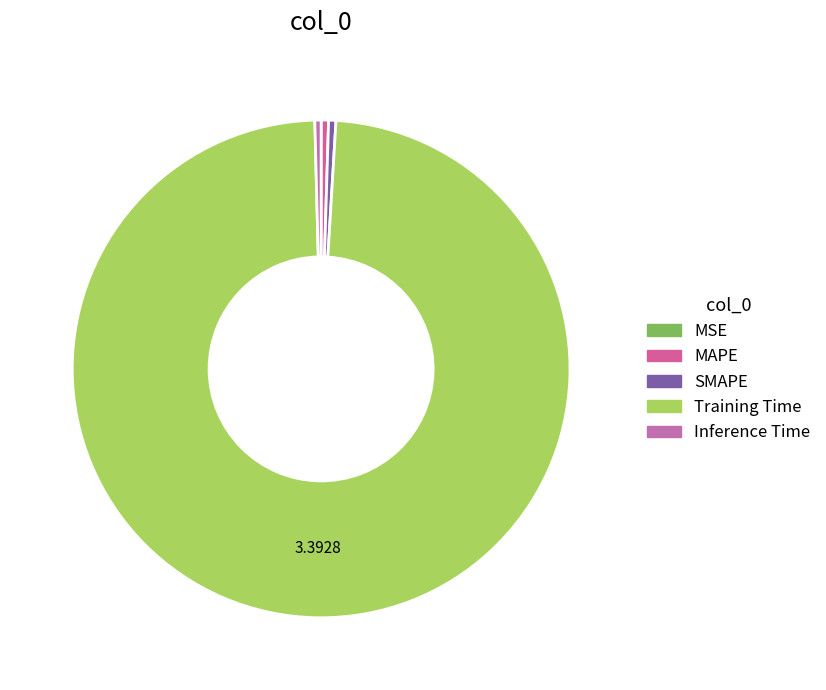

True or false: MSE accounts for 0% of the total.

True